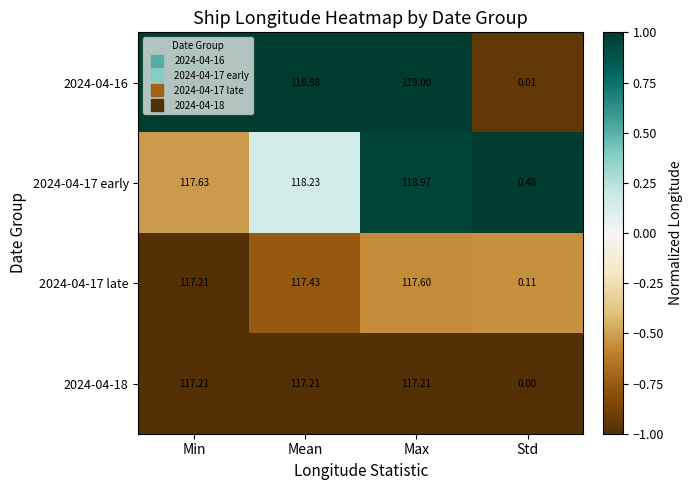

At which label is 2024-04-16 closest to 59?

Std